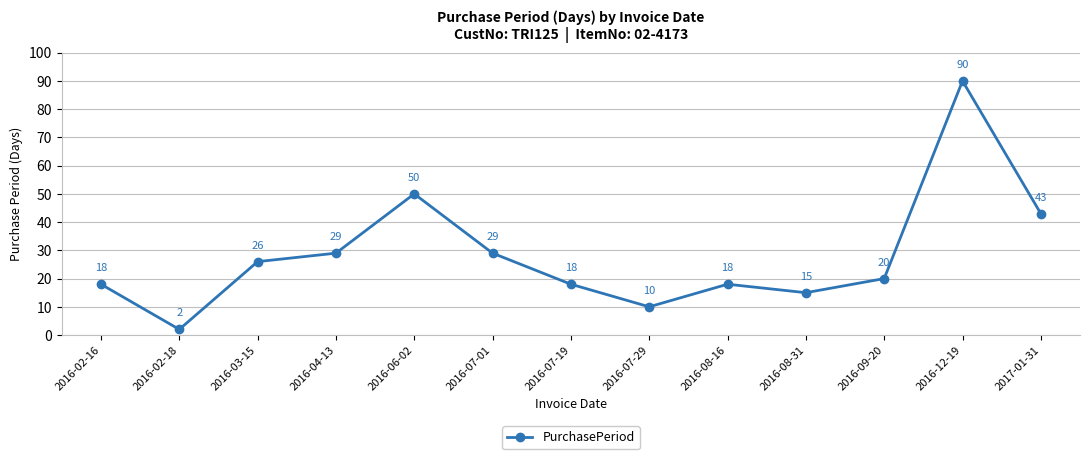

What is the difference between the second highest and second lowest values?

40